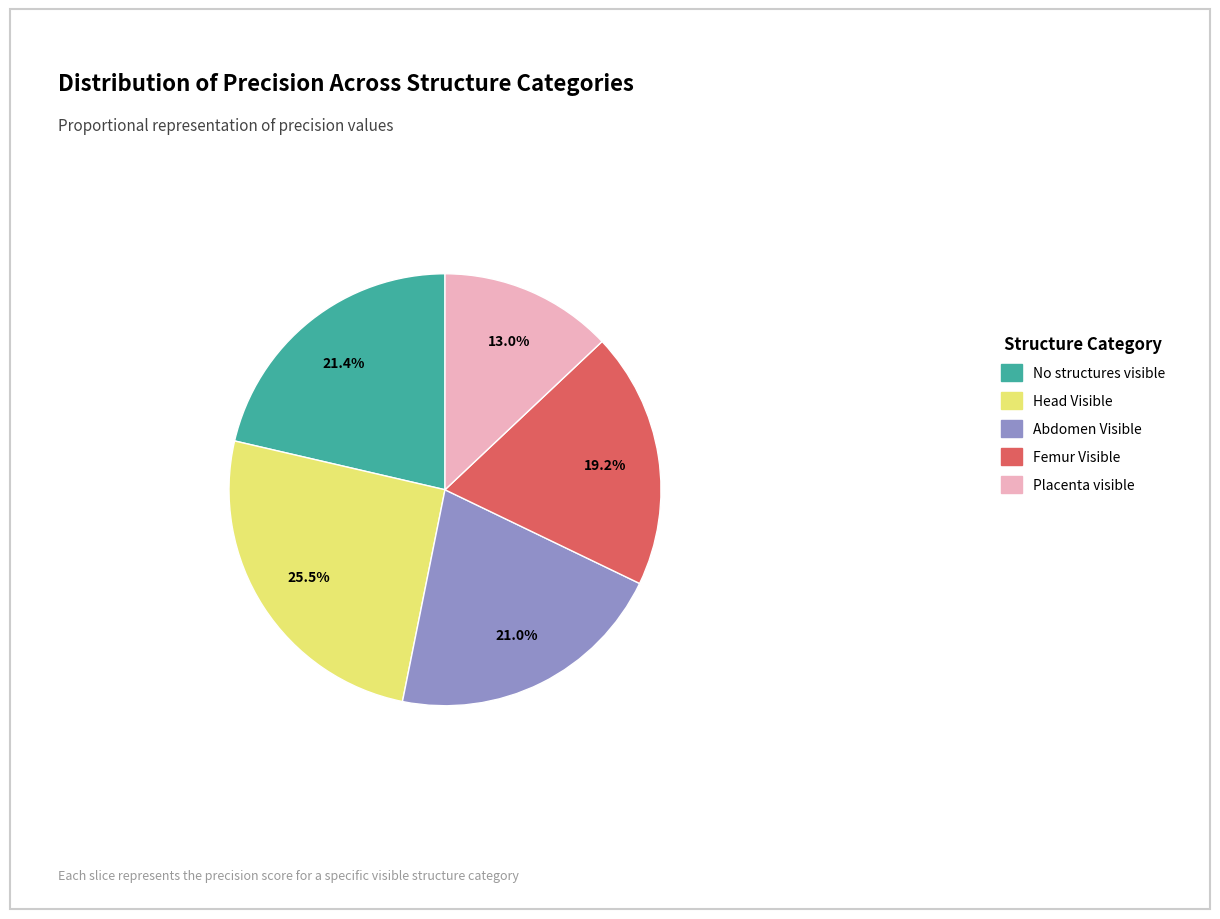

What is the smallest slice in the pie chart?

Placenta visible